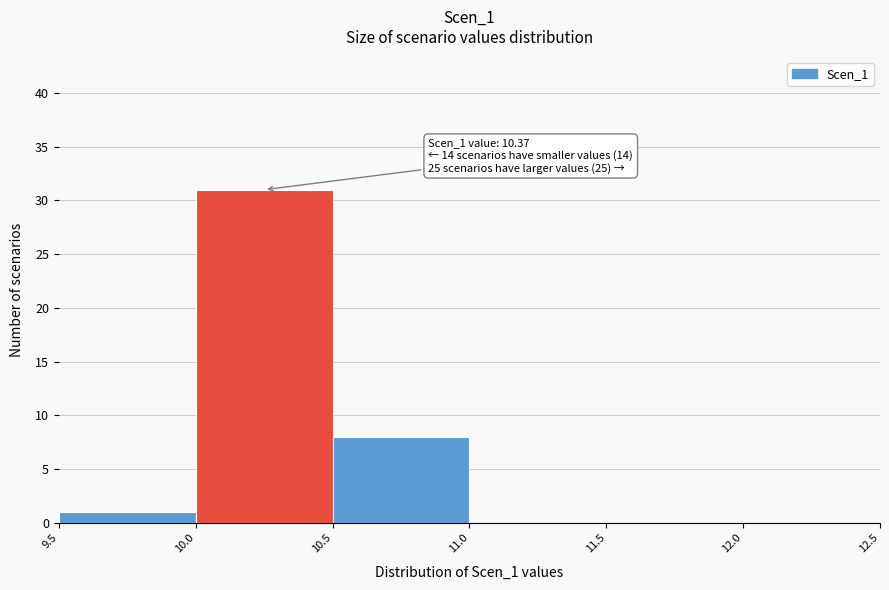

Over which range of the x-axis is the bar tallest?

10.0 to 10.5